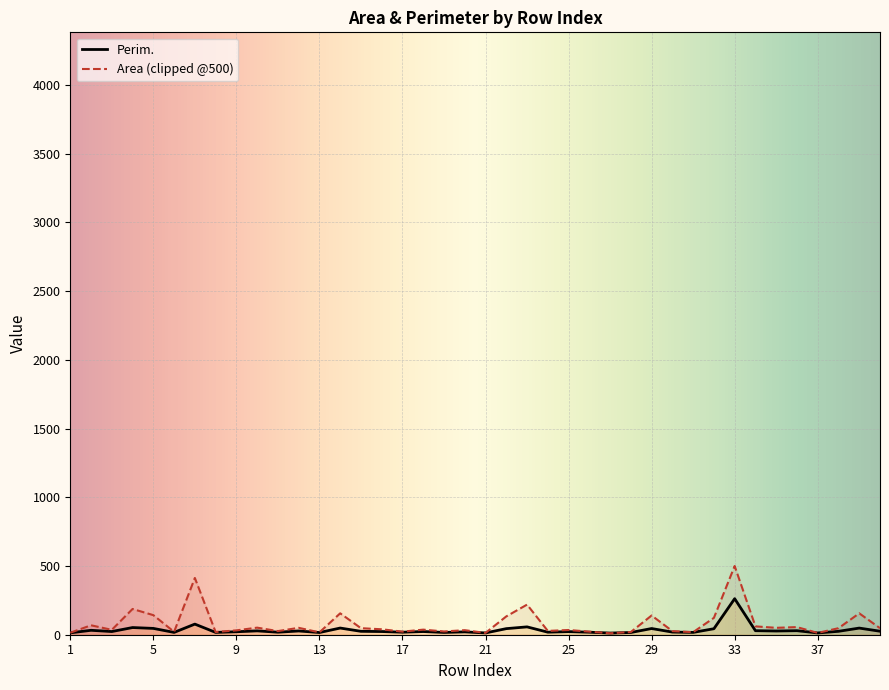

How many distinct data groups are displayed?

2